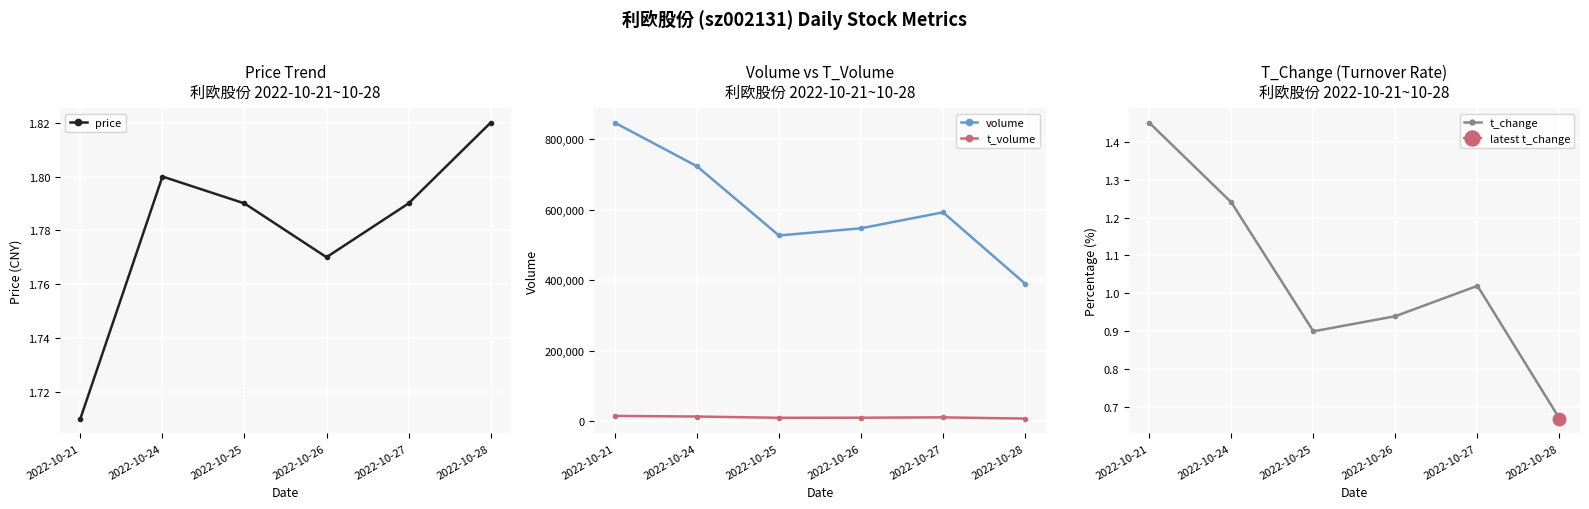

What is the sum of the volume values at 2022-10-28 and 2022-10-21?

1237636